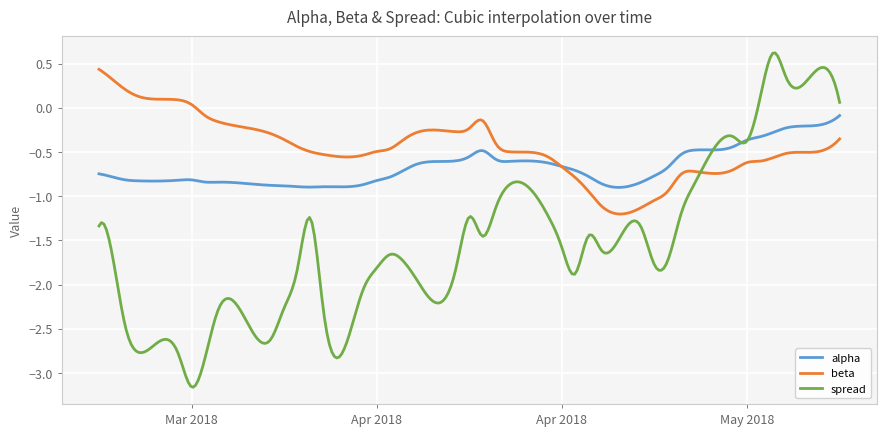

What is the maximum value shown in the chart?

0.6